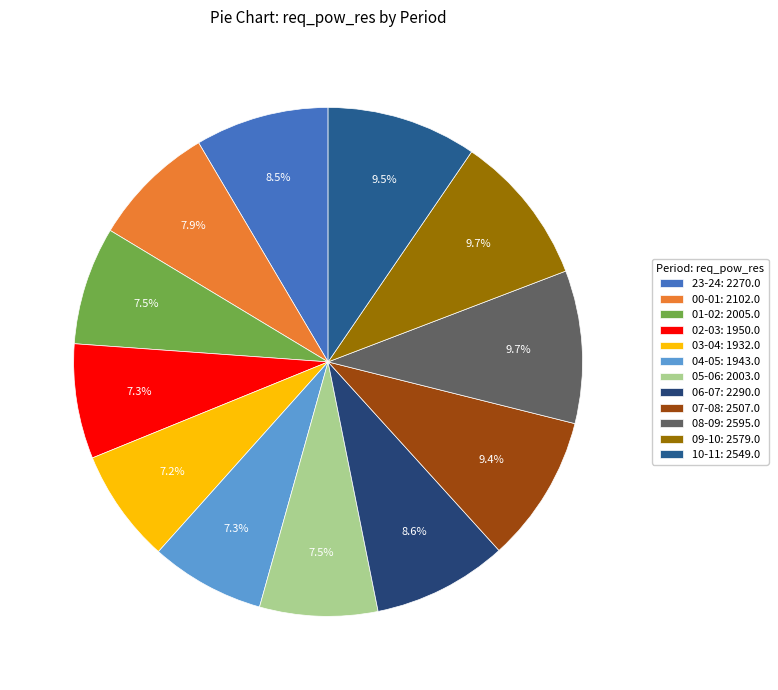

What percentage is the 03-04 slice, to the nearest percent?

7%